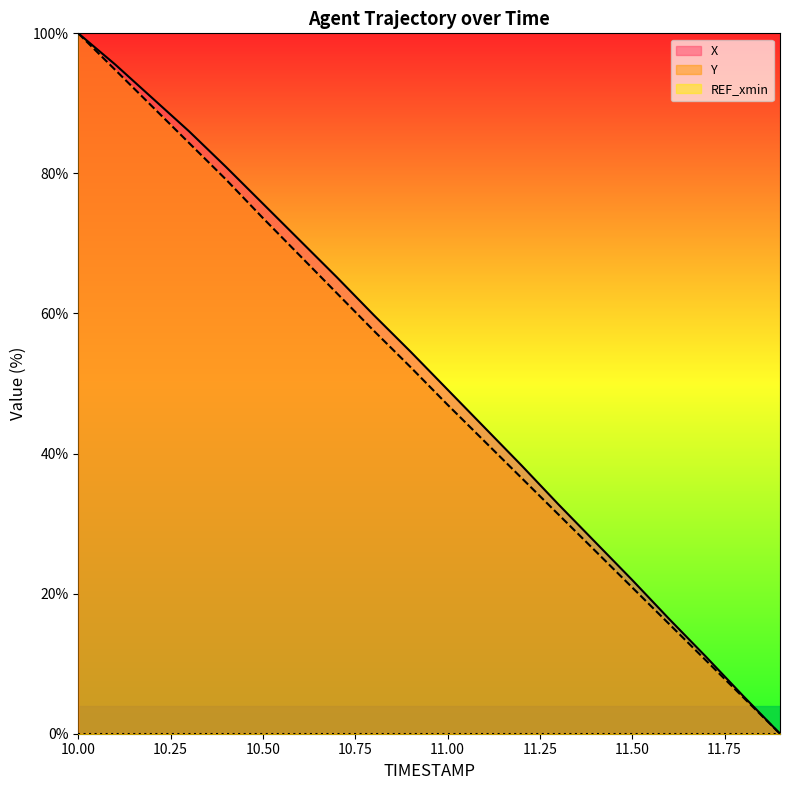

Which has a higher value, 10.9 or 10.4?

10.4